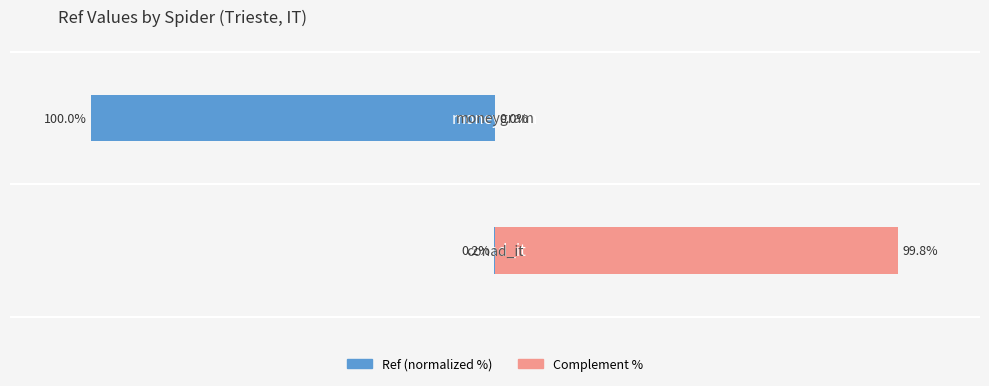

How many groups of bars are there?

2